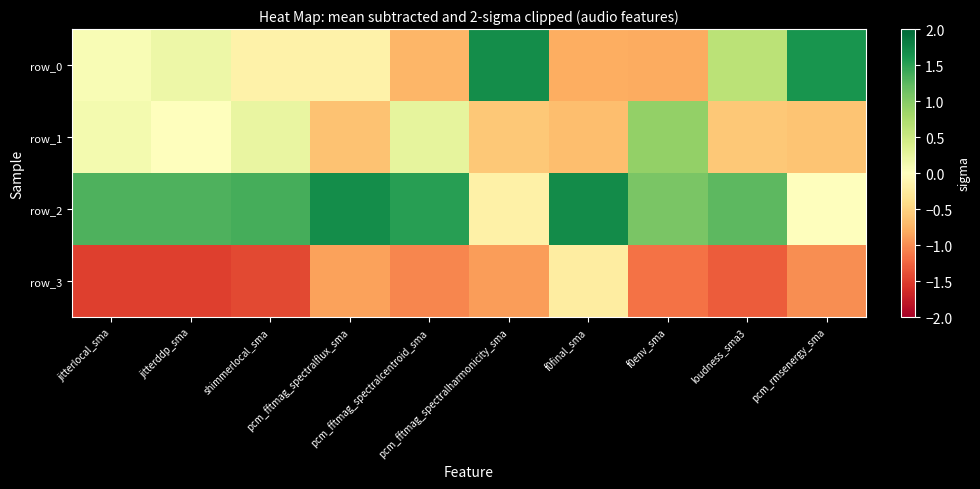

How many positive values does the row_2 series have?

8